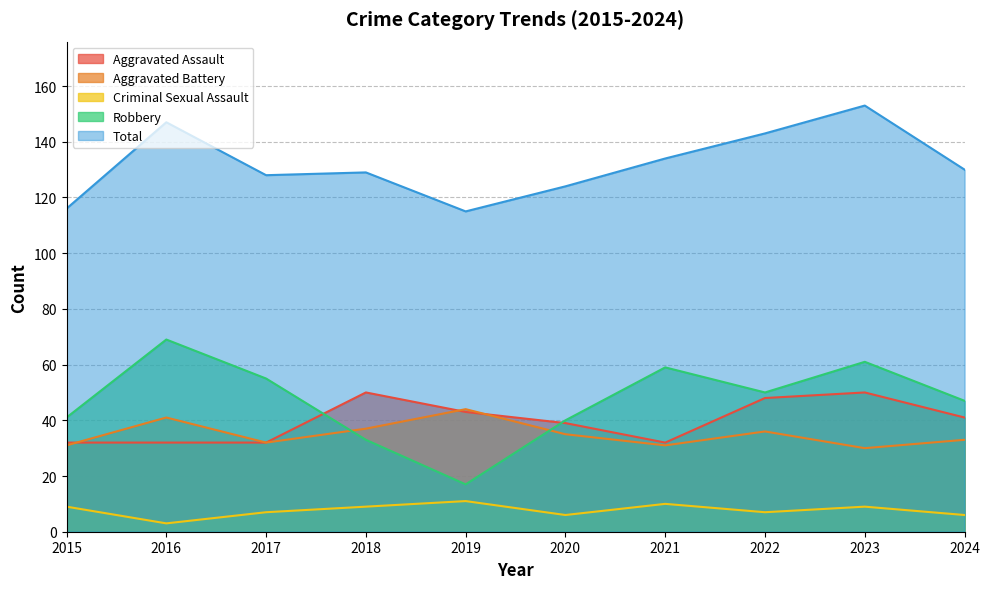

Is the value of Total at 2015 greater than the value of Aggravated Battery at 2016?

Yes